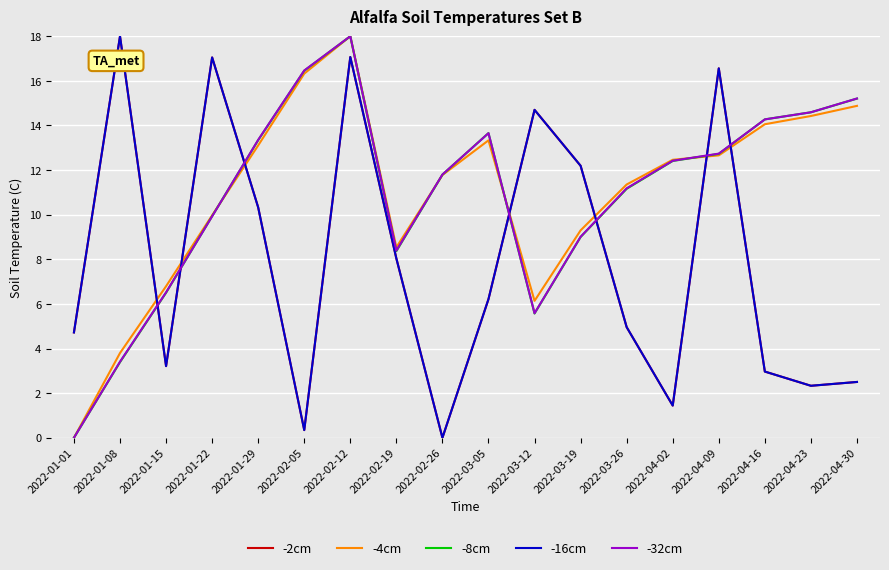

At which label does -2cm first exceed 6?

2022-01-08